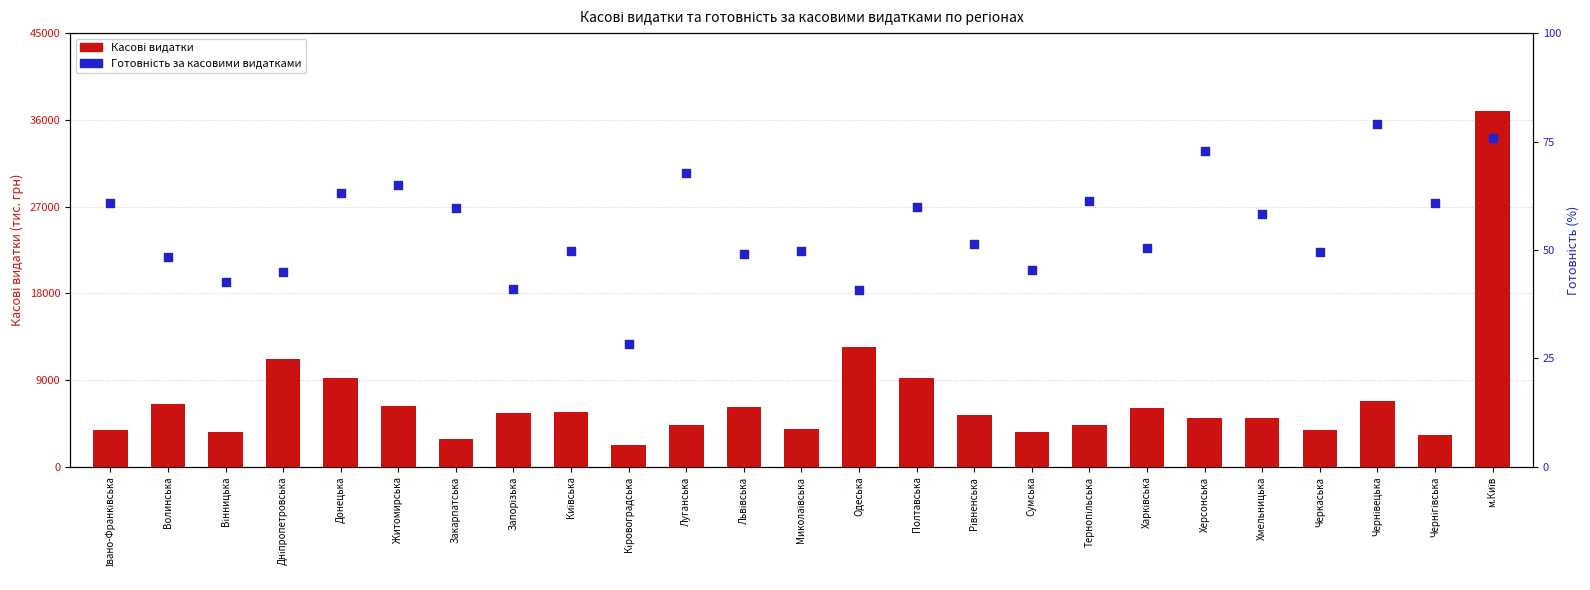

At how many categories does at least one series exceed 28113?

1